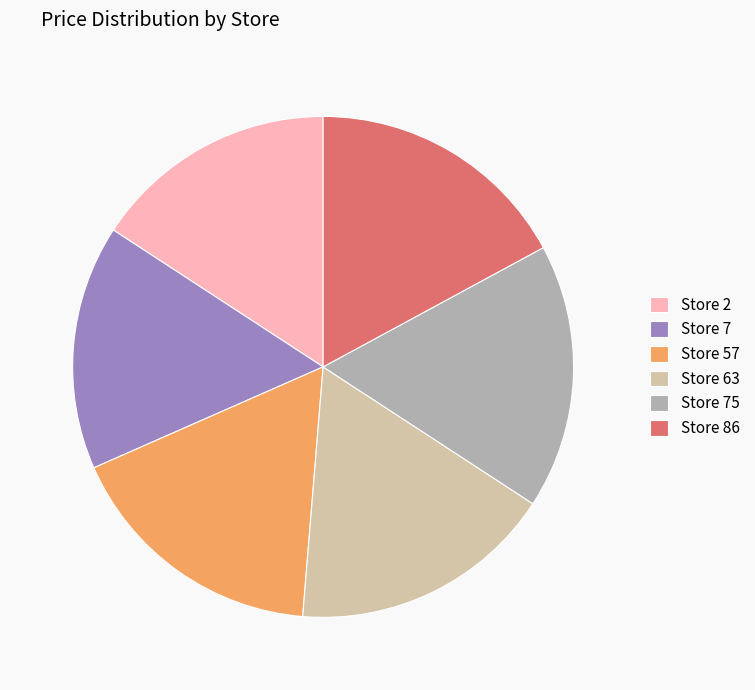

Count the number of slices in the pie.

6